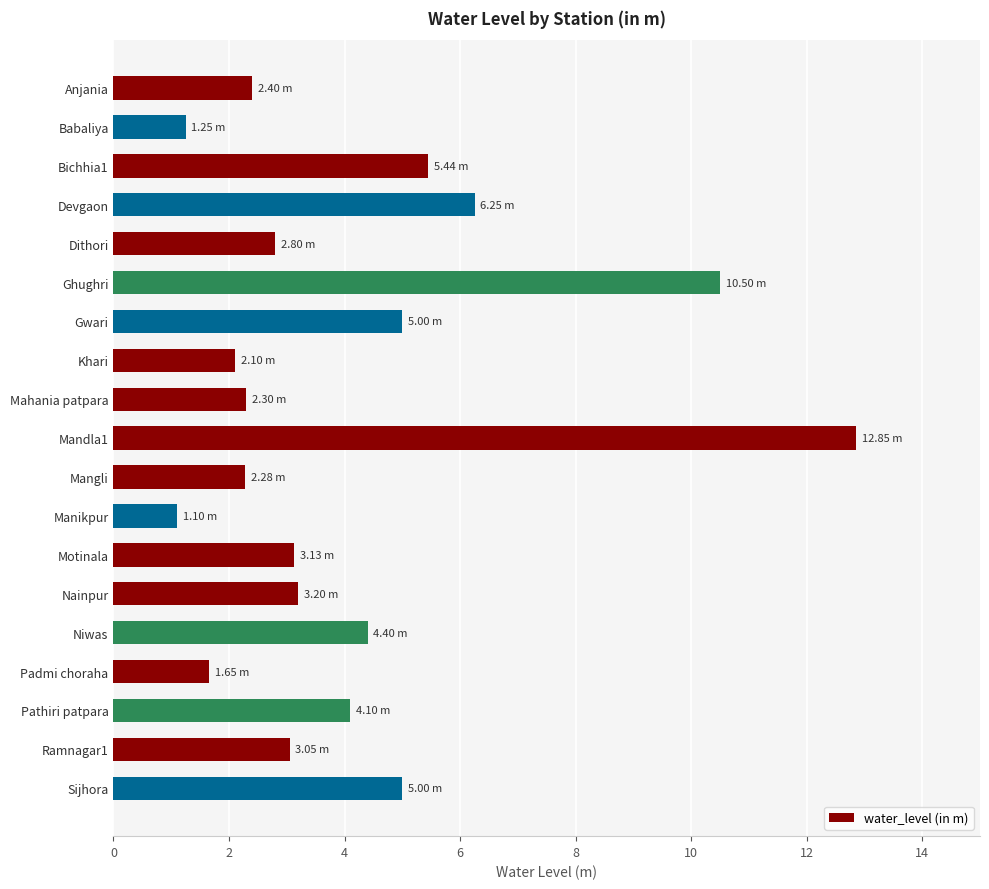

How many bars are there in total?

19